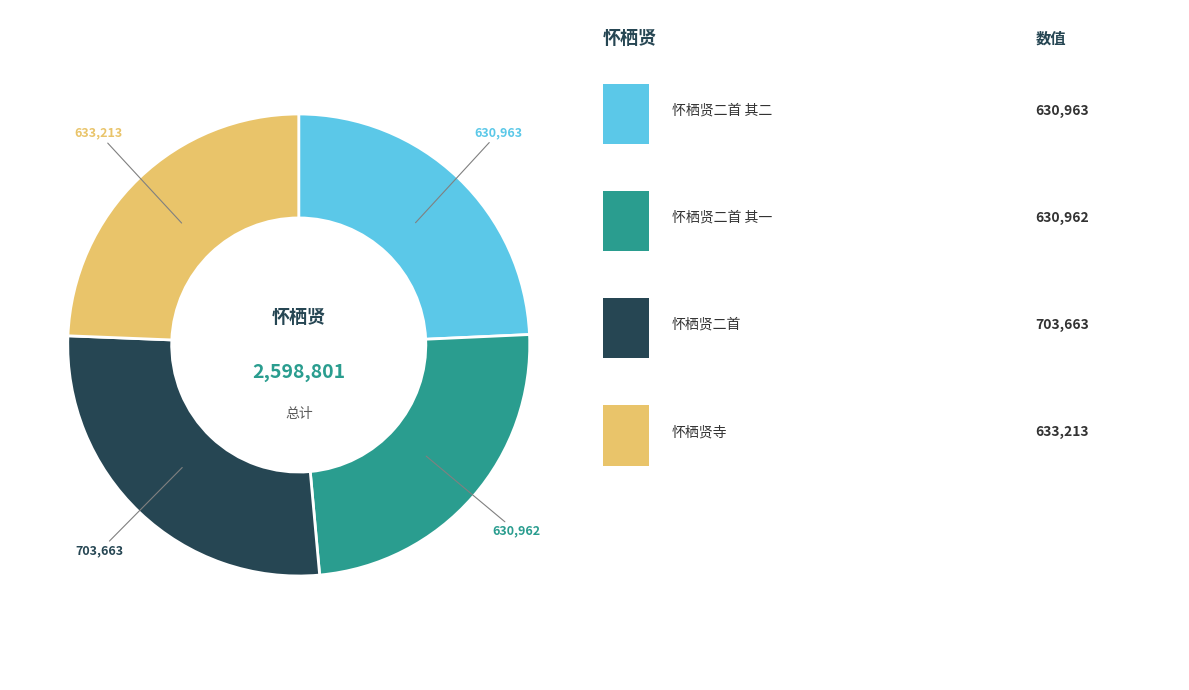

Rank the categories by value from highest to lowest.

怀栖贤二首, 怀栖贤寺, 怀栖贤二首 其二, 怀栖贤二首 其一